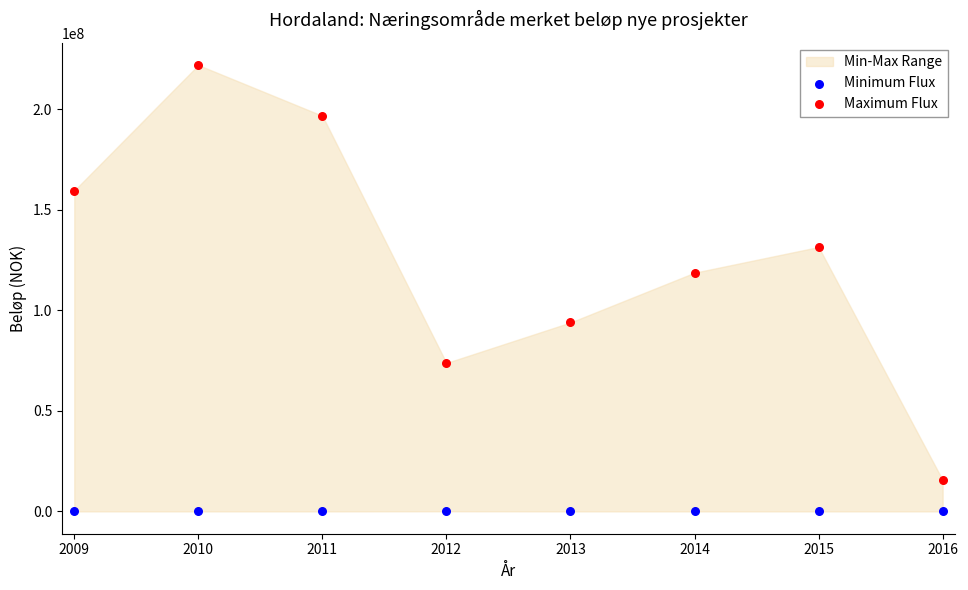

Which series contains the highest Y value?

Maximum Flux